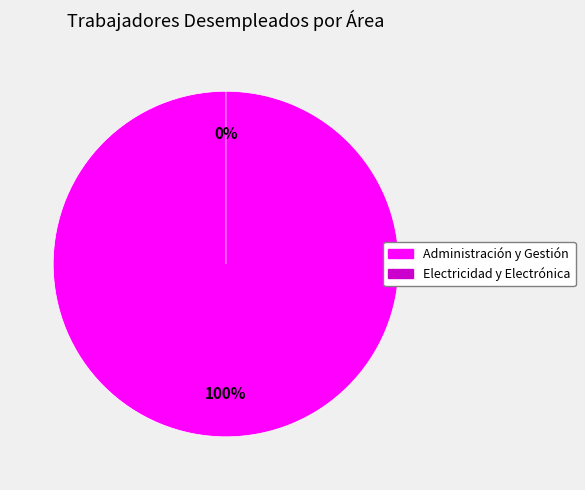

Which category accounts for the majority?

Administración y Gestión